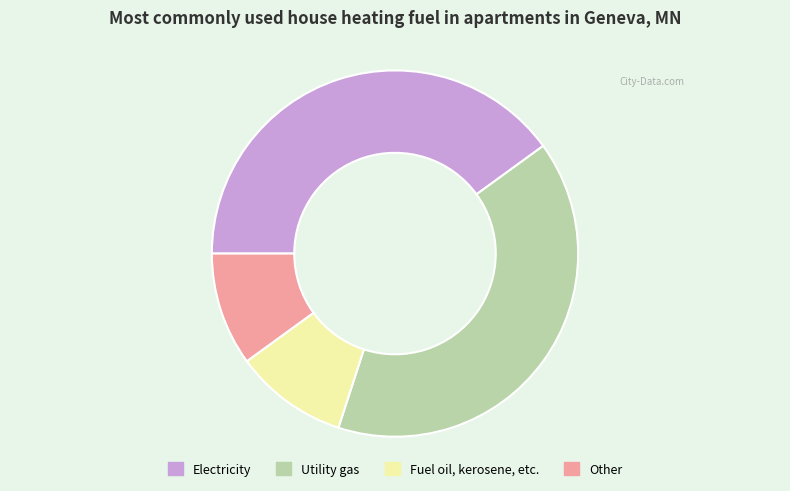

How many segments does this pie chart have?

4